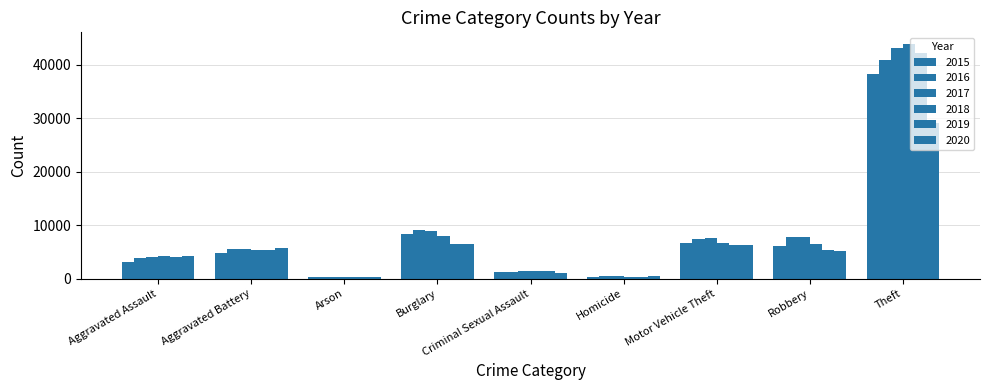

What is the label of the 2nd bar from the left?

Aggravated Battery